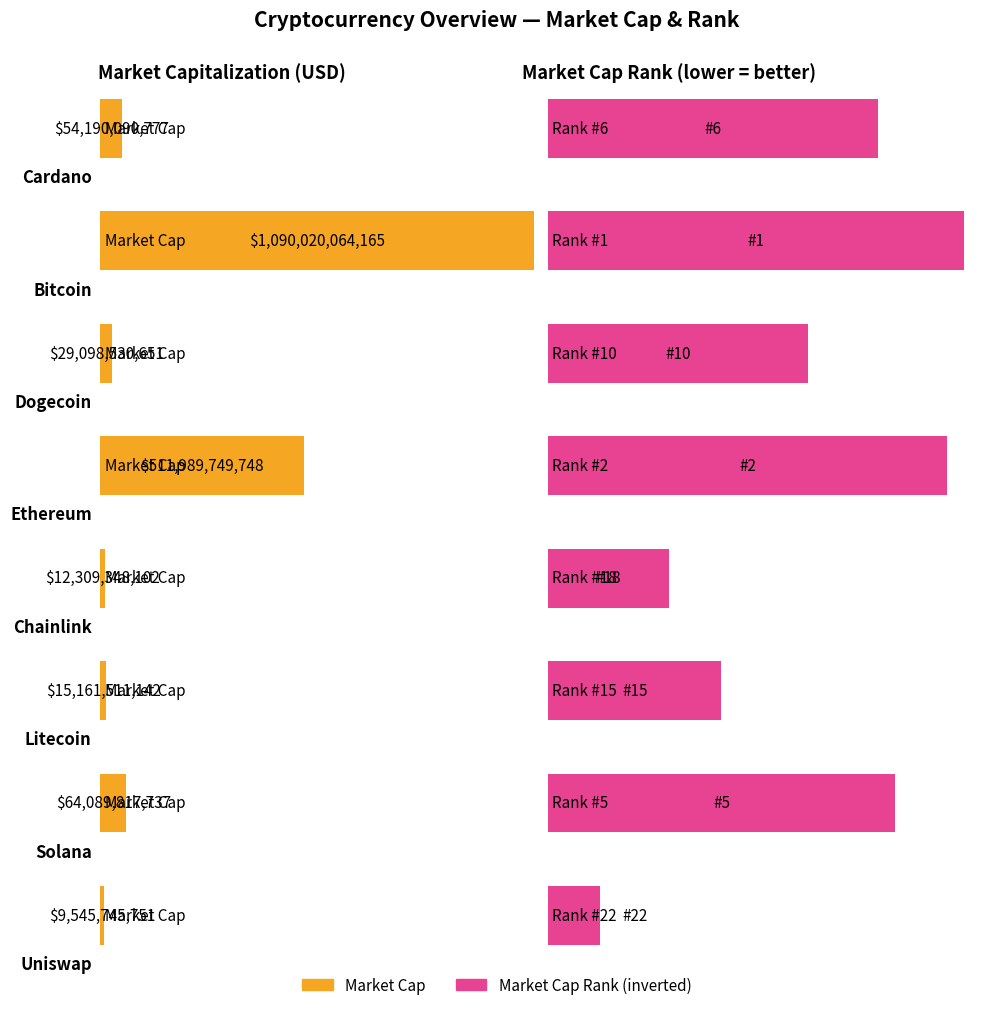

True or false: the data shows 41.6 at Chainlink.

False